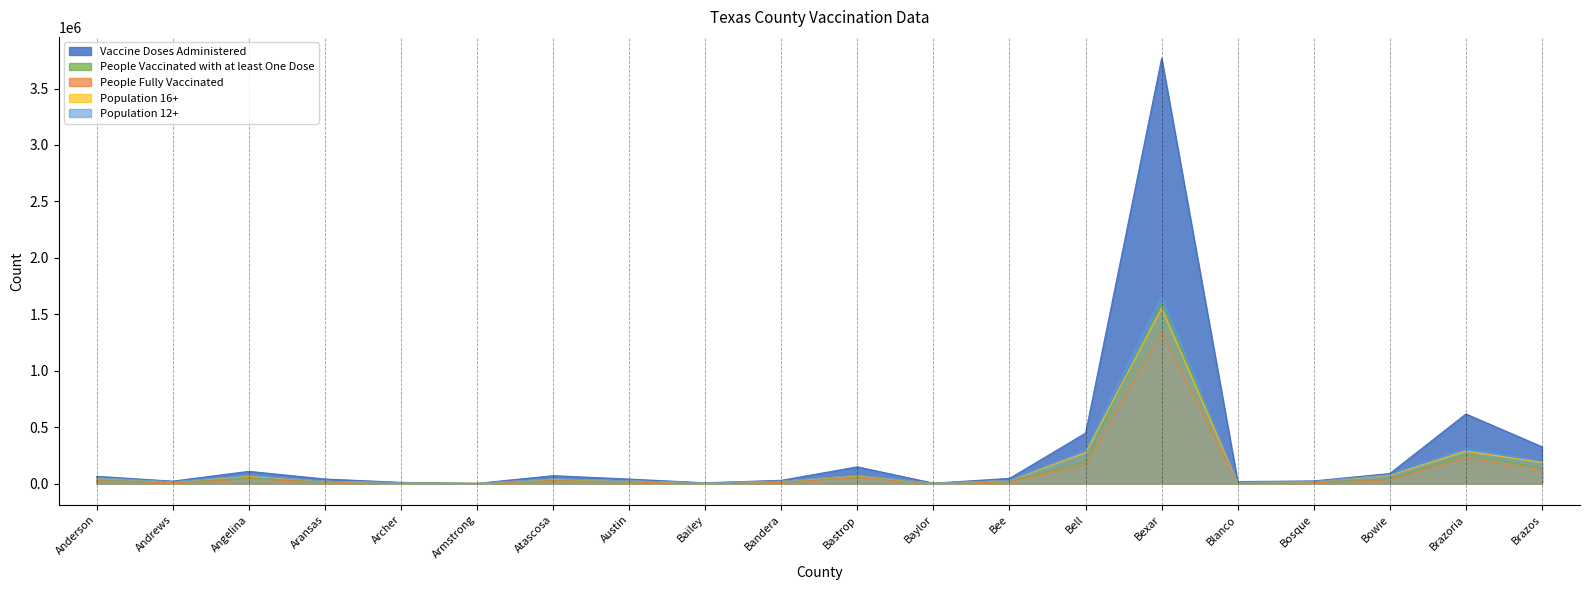

Reading left to right, extract all data points from this chart.

Vaccine Doses Administered: 64512	21673	108444	40627	10943	1955	70093	39883	7077	29188	148497	3788	46149	447348	3768929	17981	23588	89278	616953	326341
People Vaccinated with at least One Dose: 27969	9447	45554	16413	4601	825	30279	17282	3263	11974	63552	1626	19987	194188	1600797	7100	9687	40155	254681	139579
People Fully Vaccinated: 24870	8401	40607	14378	4263	732	26173	15112	2716	10477	53365	1472	16893	165214	1341112	6334	8678	34180	227408	121366
Population 16+: 48045	13503	67056	19803	6921	1499	38768	23704	5089	19763	68839	2793	26496	272969	1552823	10092	15224	73689	287683	186843
Population 12+: 50661	14863	72486	20834	7388	1584	41738	25335	5603	20596	74173	2992	28034	294905	1661614	10598	16110	78795	310503	198148